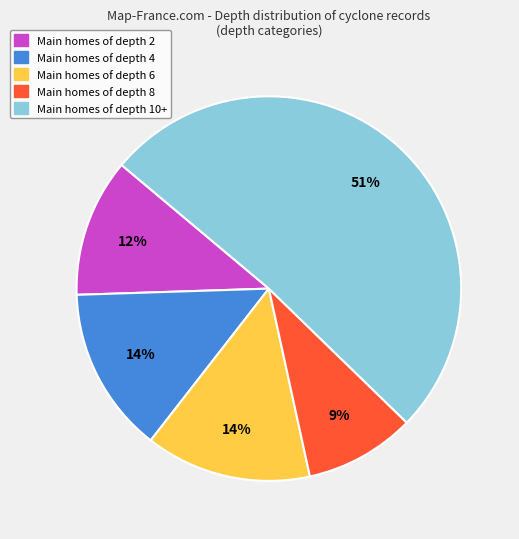

Is there any slice that represents more than half of the pie?

Yes